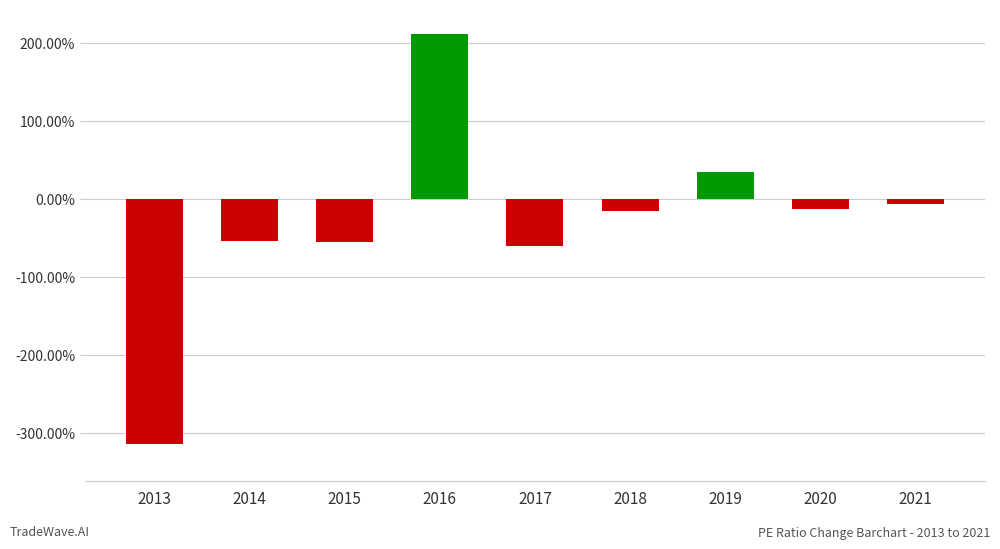

What is the sum of all values?

-272.3